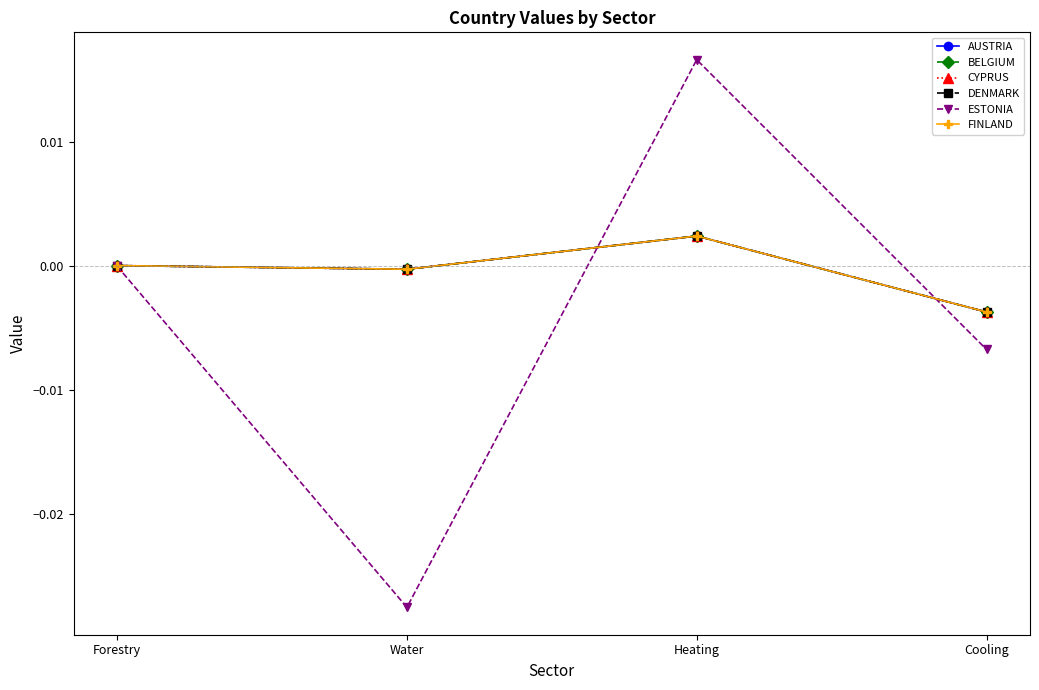

True or false: FINLAND and AUSTRIA cross at least once.

False